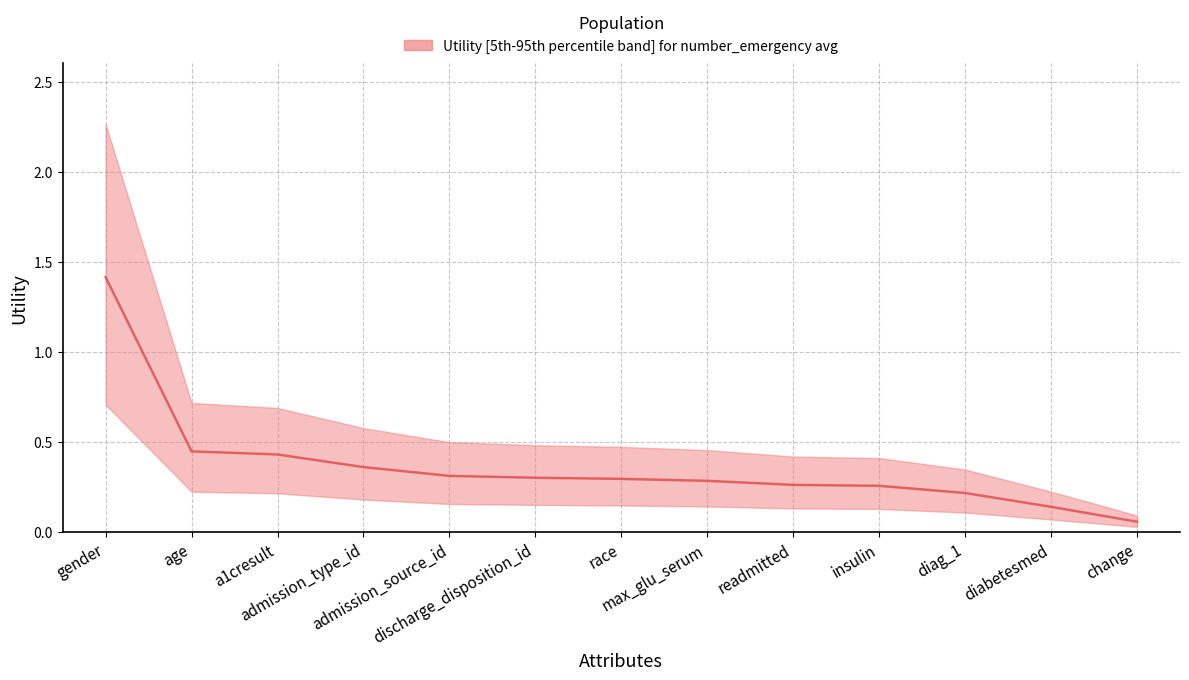

Rank the categories by value from highest to lowest.

gender, age, a1cresult, admission_type_id, admission_source_id, discharge_disposition_id, race, max_glu_serum, readmitted, insulin, diag_1, diabetesmed, change